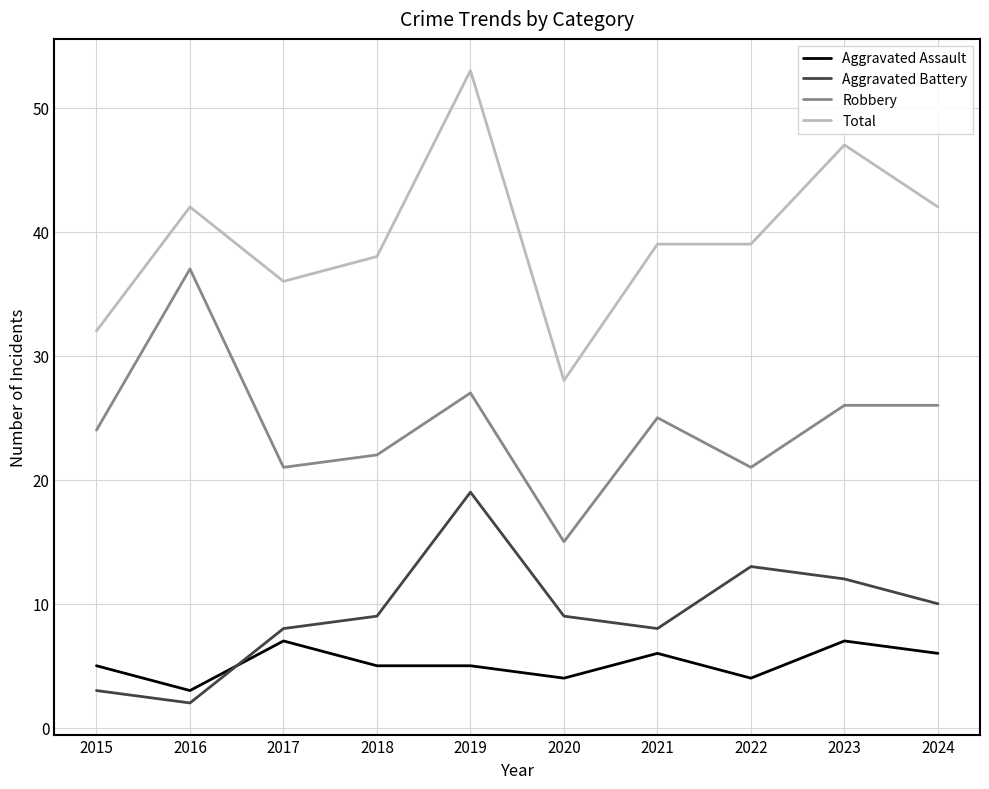

Does the chart display data point markers on the line(s)?

No